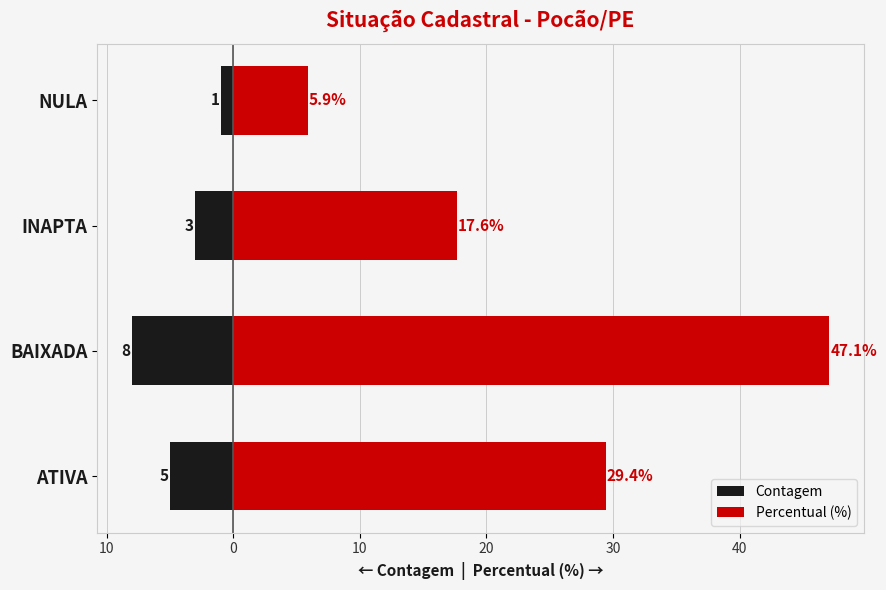

True or false: Contagem has a value of -1.0 at 10.

True